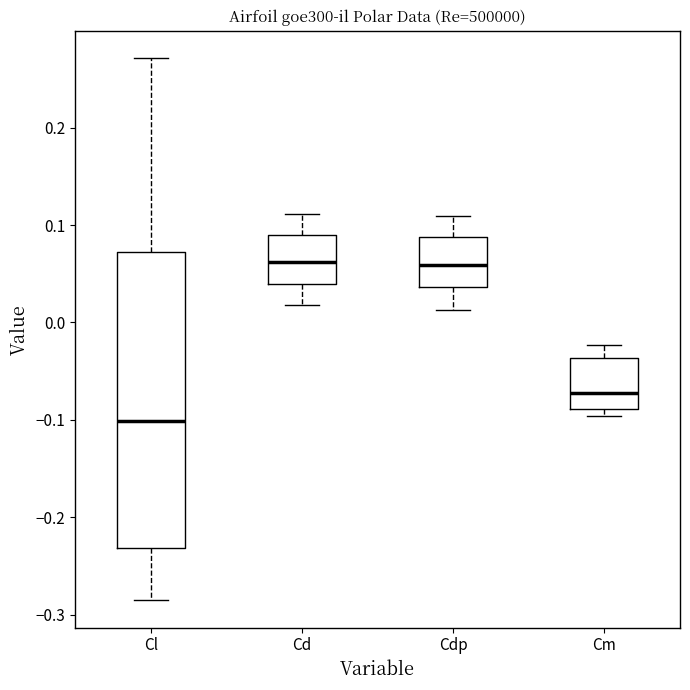

Reading left to right, read every box against the y-axis: the position of its median line, the range the box covers, and the ends of its whiskers. The values are not printed on the chart, so give them approximately, as read against the axis.

Cl: median -0.10, box -0.23 to 0.07, whiskers -0.29 to 0.27
Cd: median 0.06, box 0.04 to 0.09, whiskers 0.02 to 0.11
Cdp: median 0.06, box 0.04 to 0.09, whiskers 0.01 to 0.11
Cm: median -0.07, box -0.09 to -0.04, whiskers -0.10 to -0.02